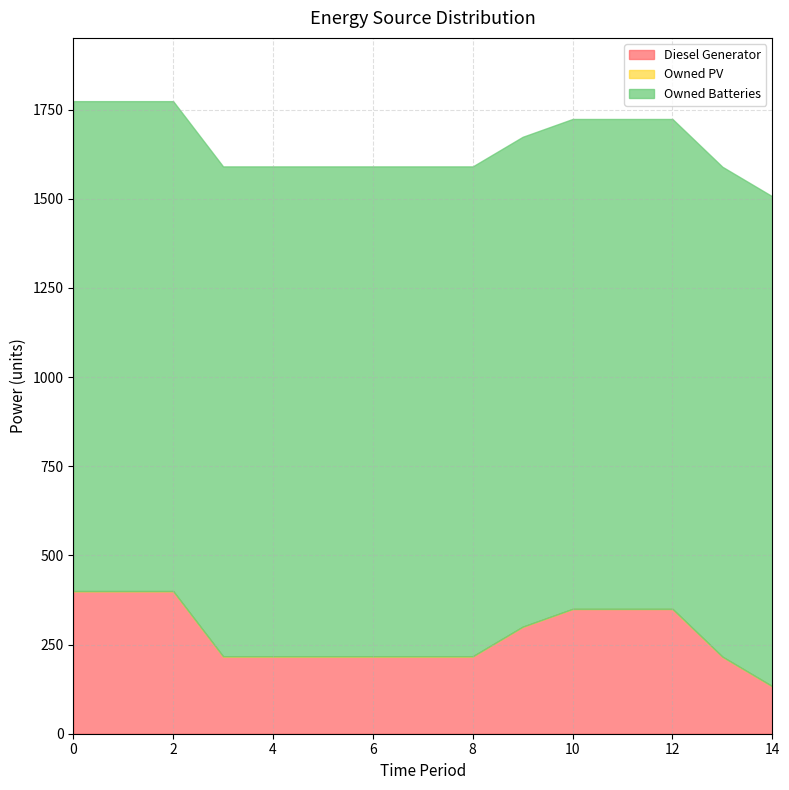

What are all the series names shown in the legend?

Diesel Generator, Owned PV, Owned Batteries